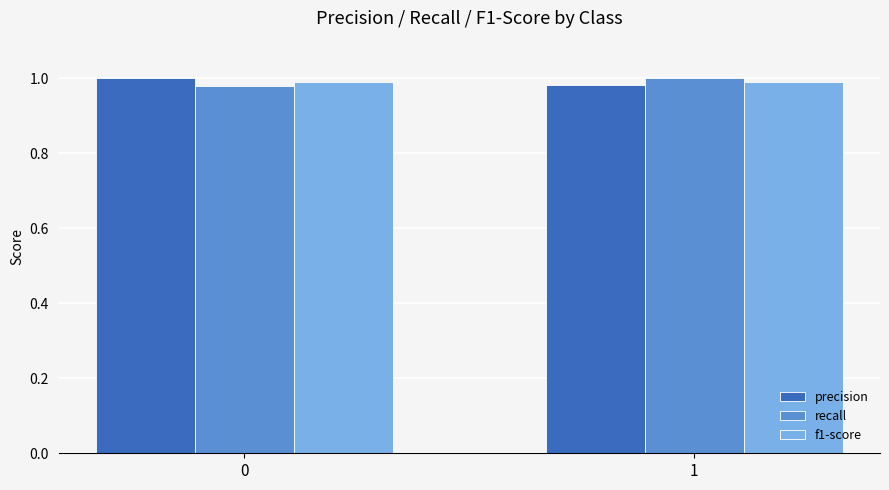

The value of recall at 0 is 1.0. True or false?

True